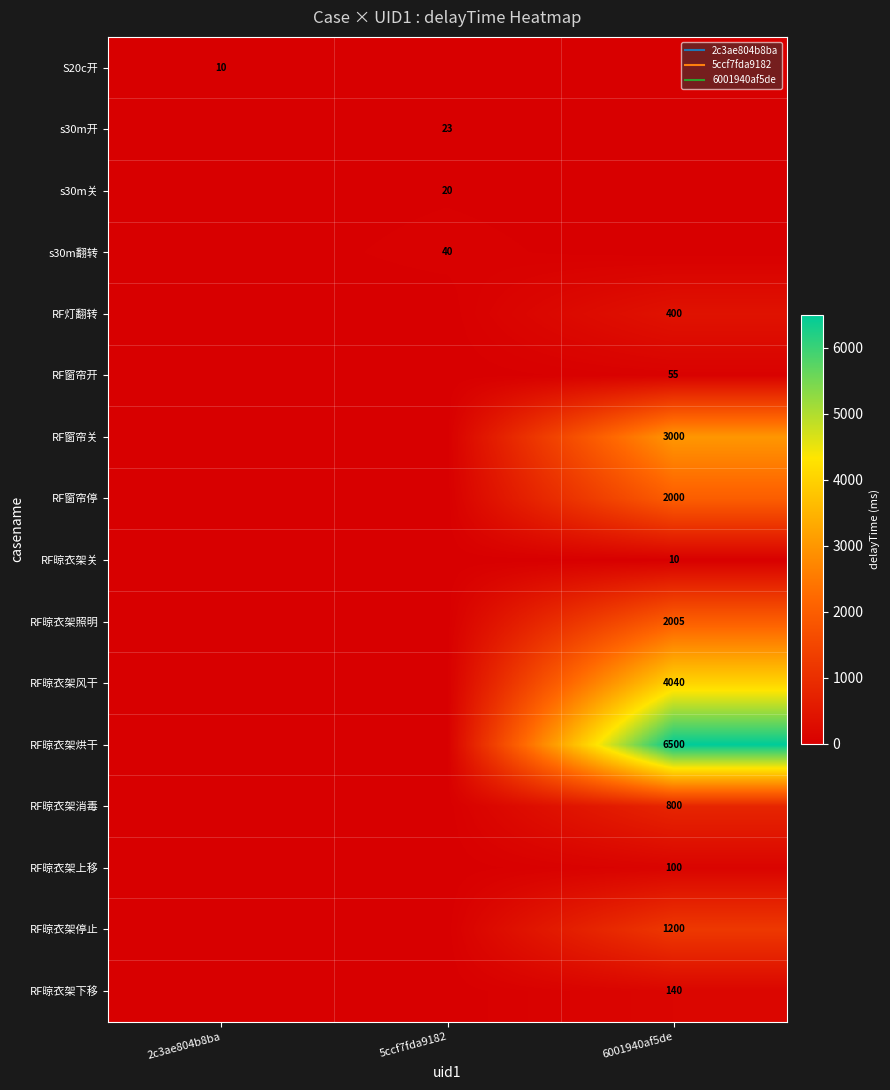

What is the highest value of the RF晾衣架风干 series?

4040